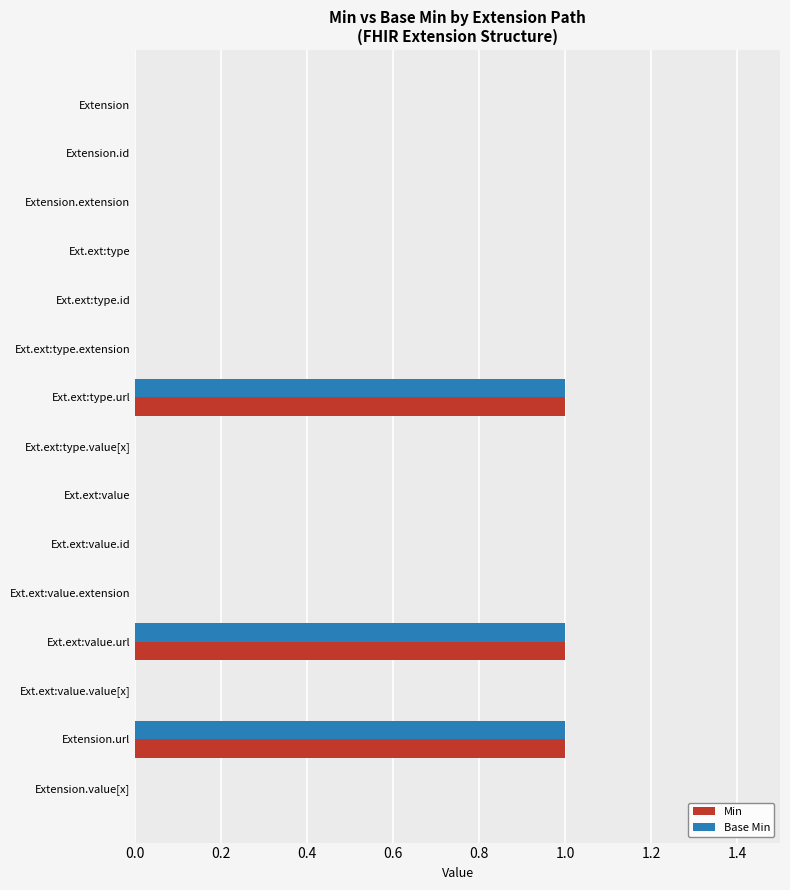

What is the sum of all Base Min values?

3